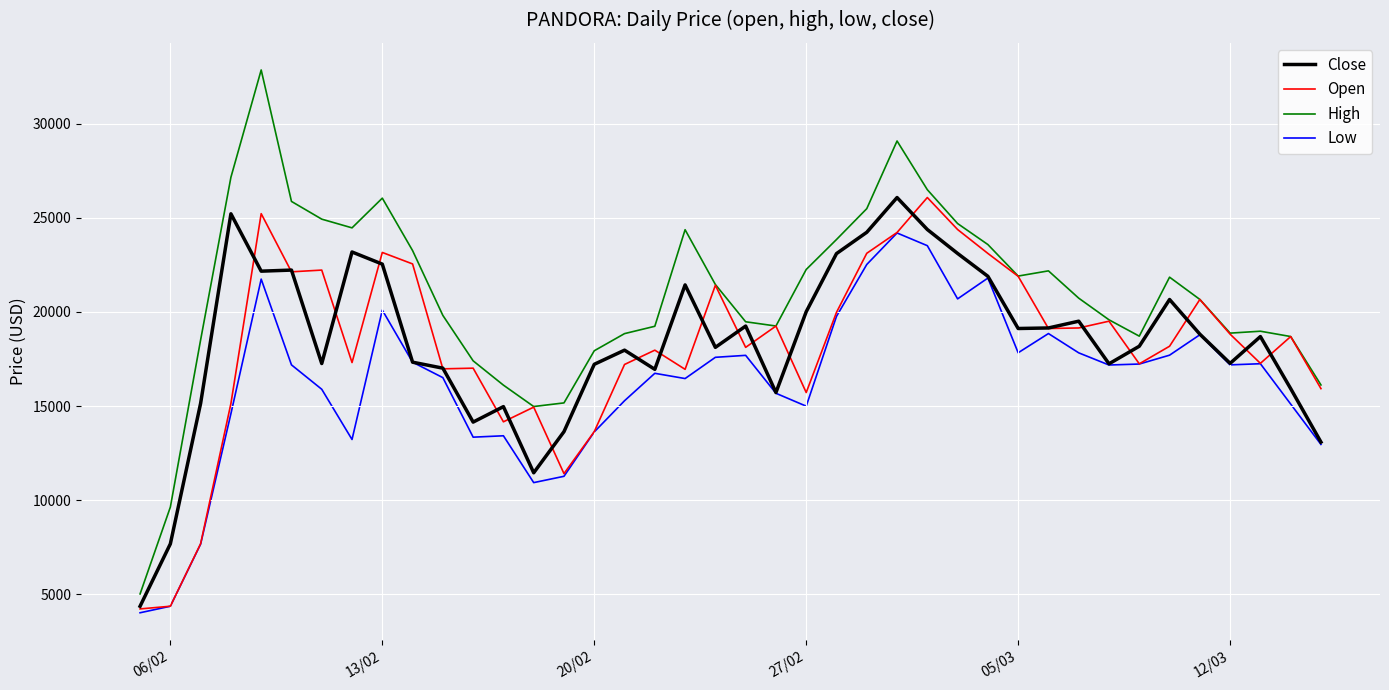

True or false: Low and High cross at least once.

False